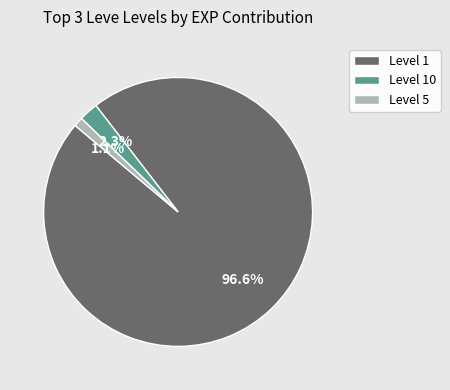

Is there a majority slice in this chart?

Yes